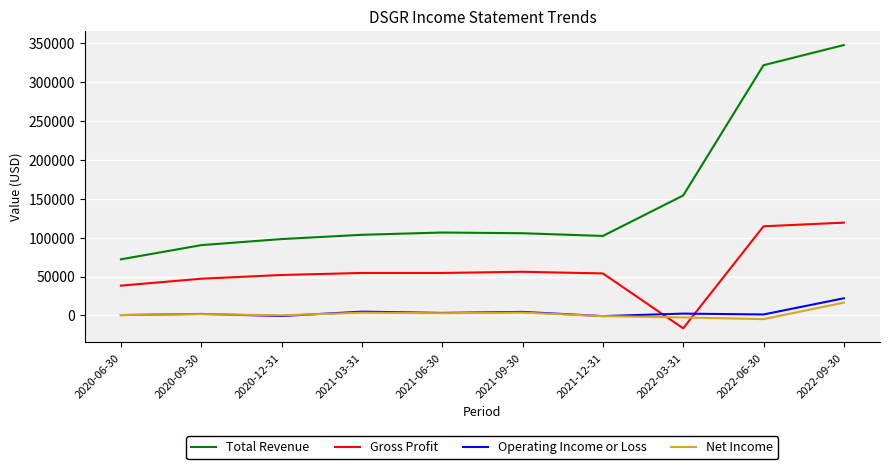

True or false: Operating Income or Loss and Total Revenue cross at least once.

False